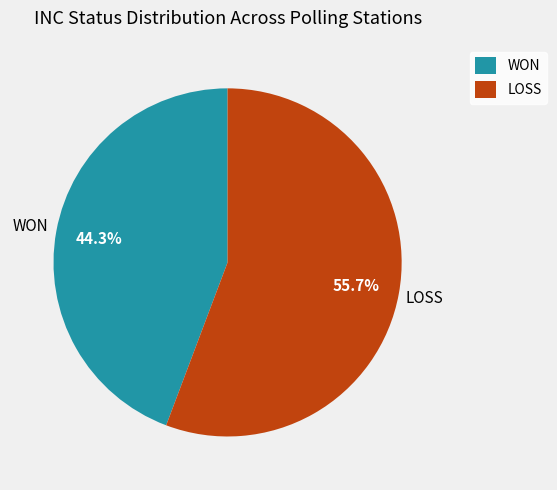

What percentage do LOSS and WON together represent?

100.0%